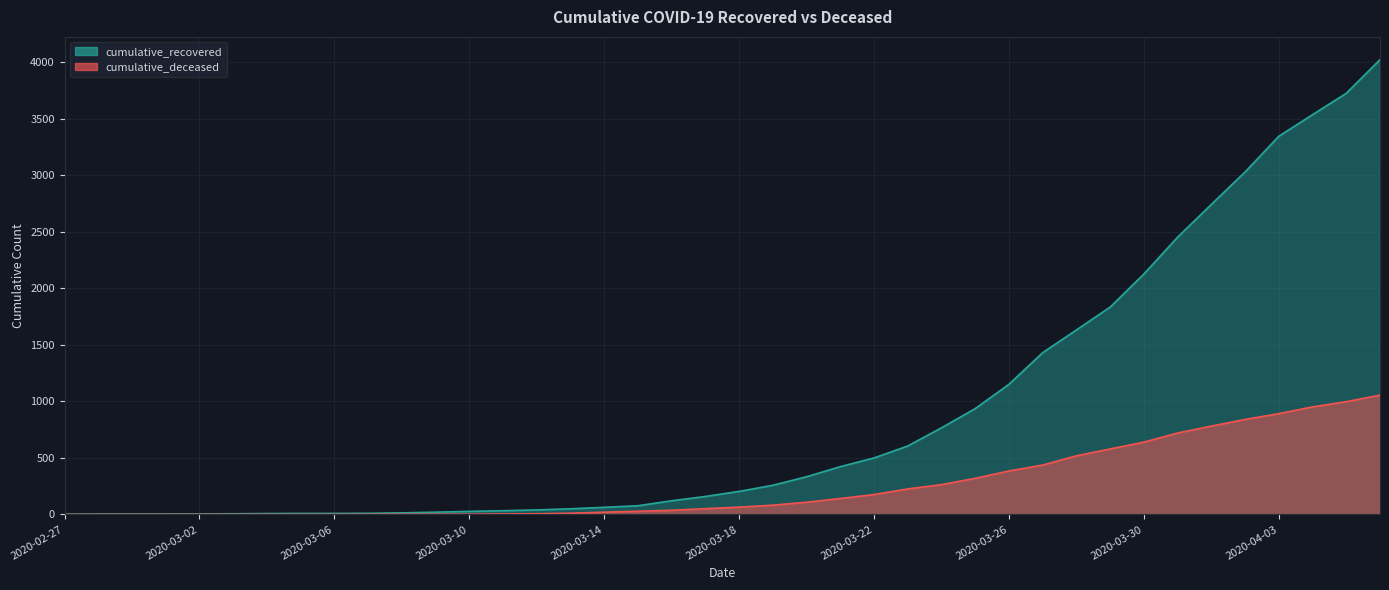

Which category has the lowest value in the cumulative_recovered series?

2020-02-27